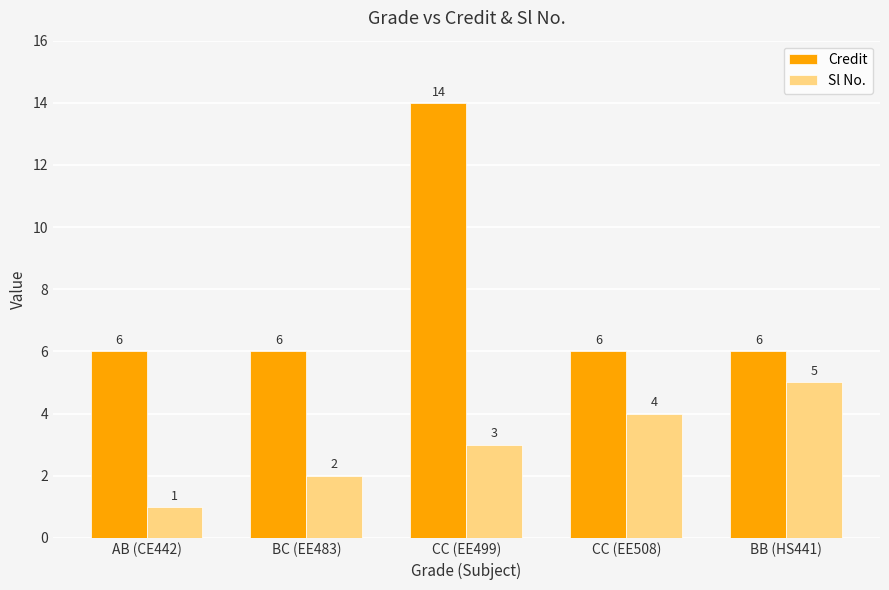

Between CC (EE499) and BB (HS441), which series saw the biggest shift?

Credit